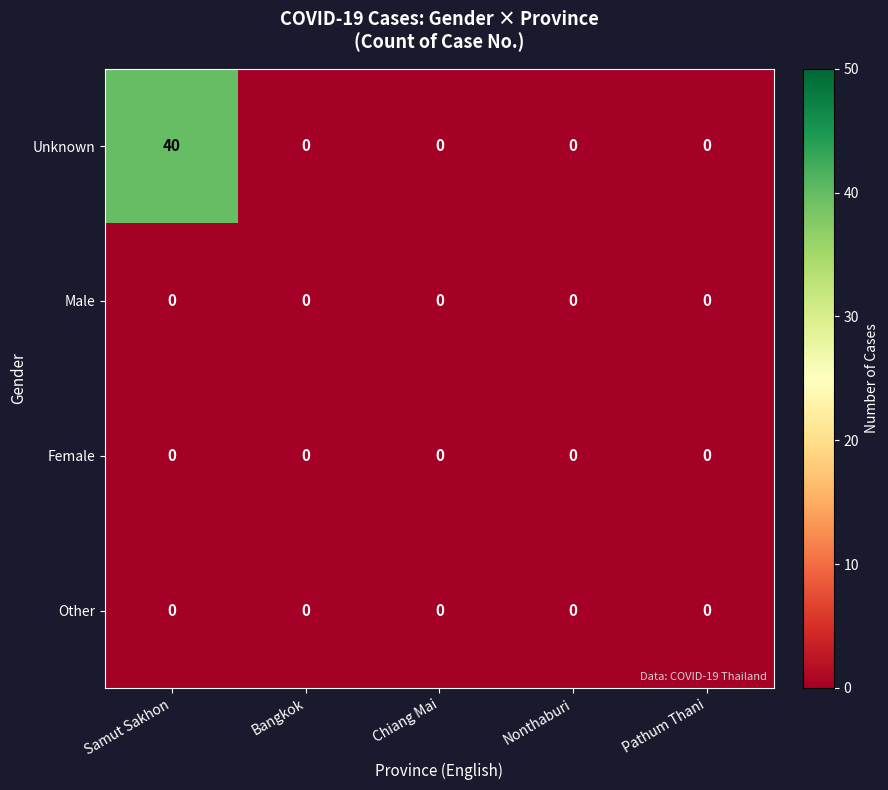

Reading left to right, transcribe all the data shown in this chart.

Unknown: 40	0	0	0	0
Male: 0	0	0	0	0
Female: 0	0	0	0	0
Other: 0	0	0	0	0